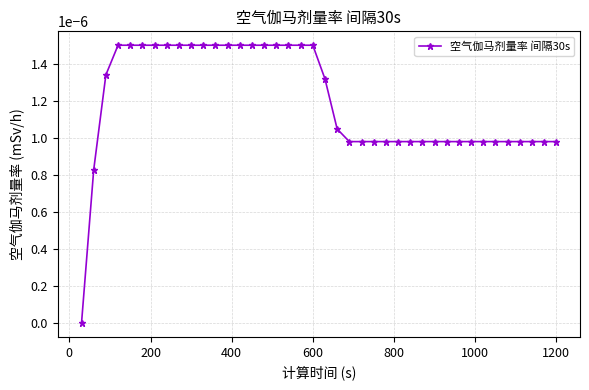

True or false: the data has more than 0 interior local peaks.

False